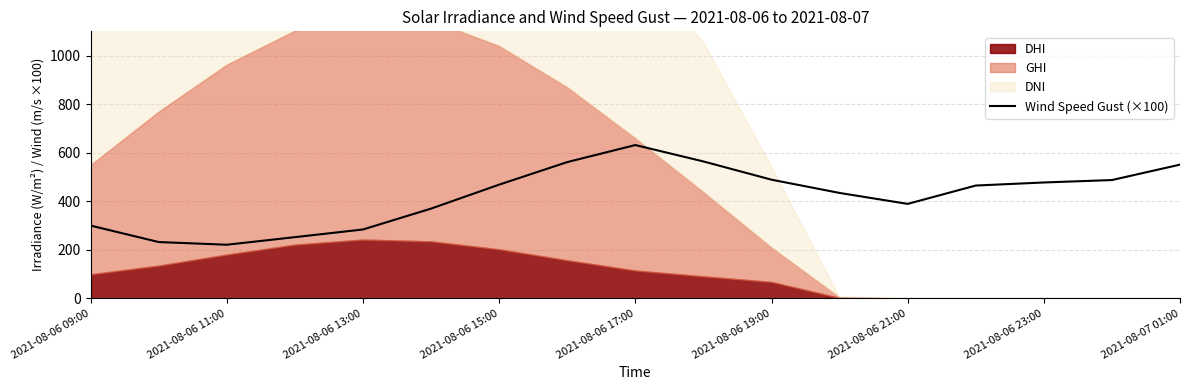

At which label does Wind Speed Gust (×100) reach its peak?

2021-08-06 17:00